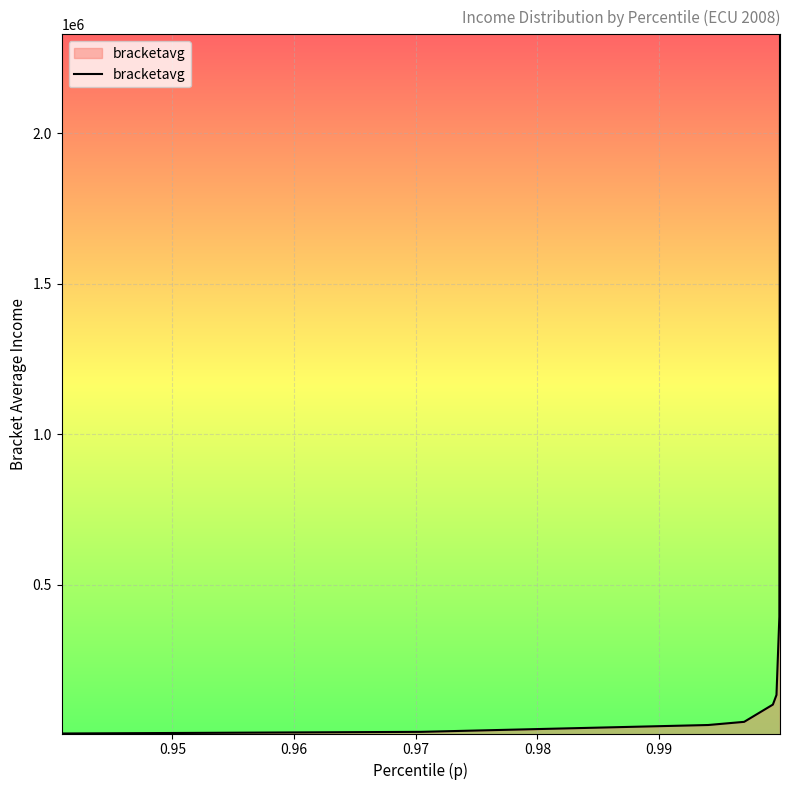

Count the number of data series in this chart.

1